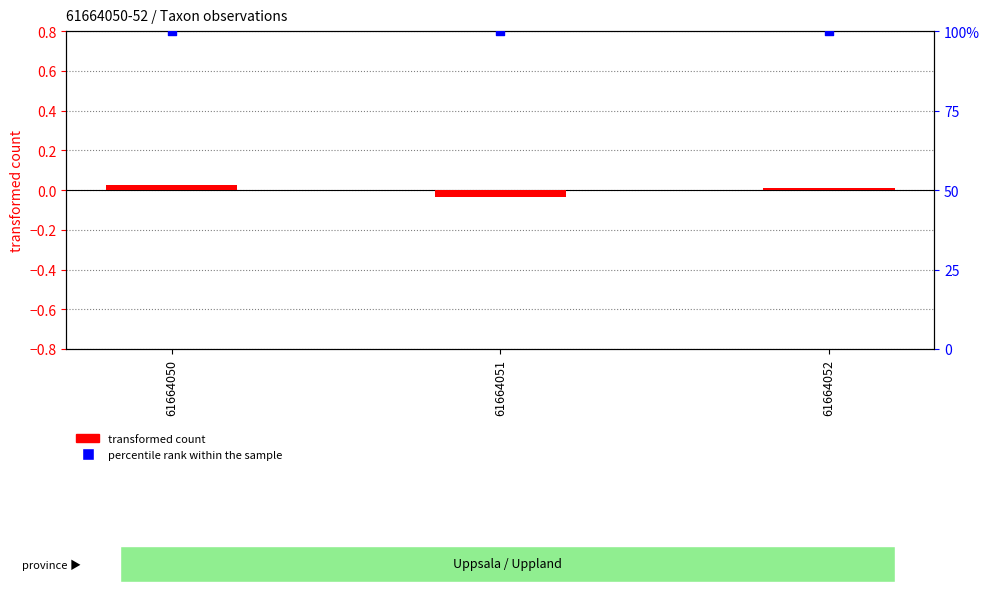

Which series reaches the maximum Y coordinate?

percentile rank within the sample